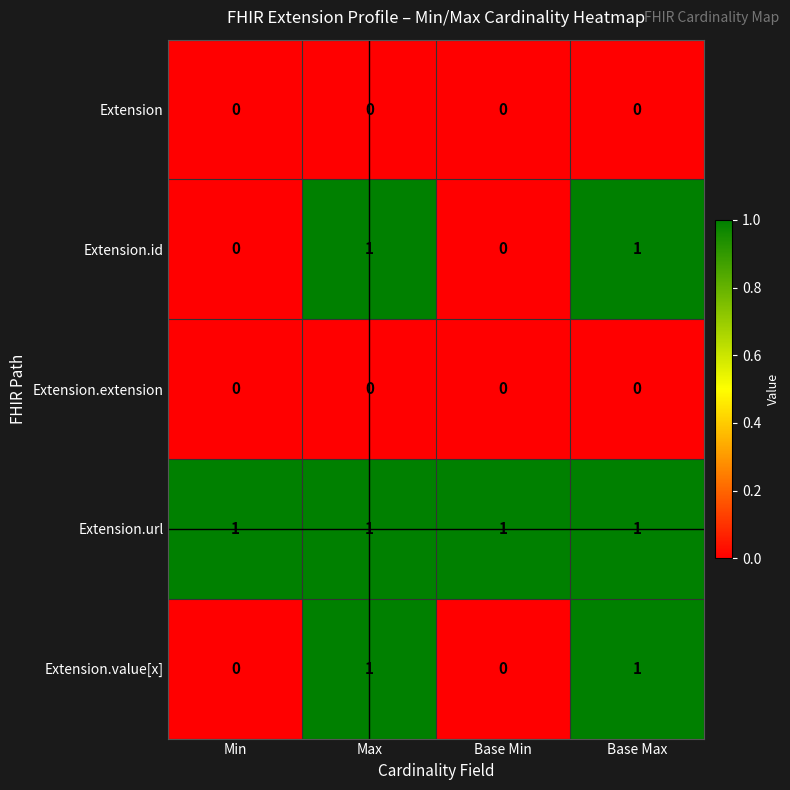

What is the total value across all series at Max?

3